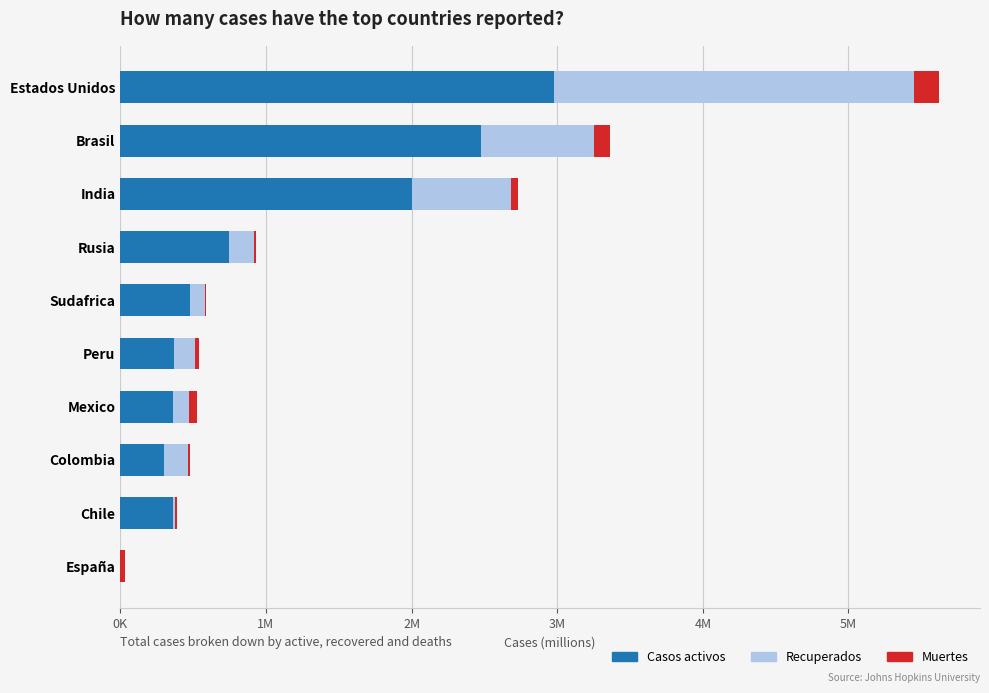

What are all the series names shown in the legend?

Casos activos, Recuperados, Muertes